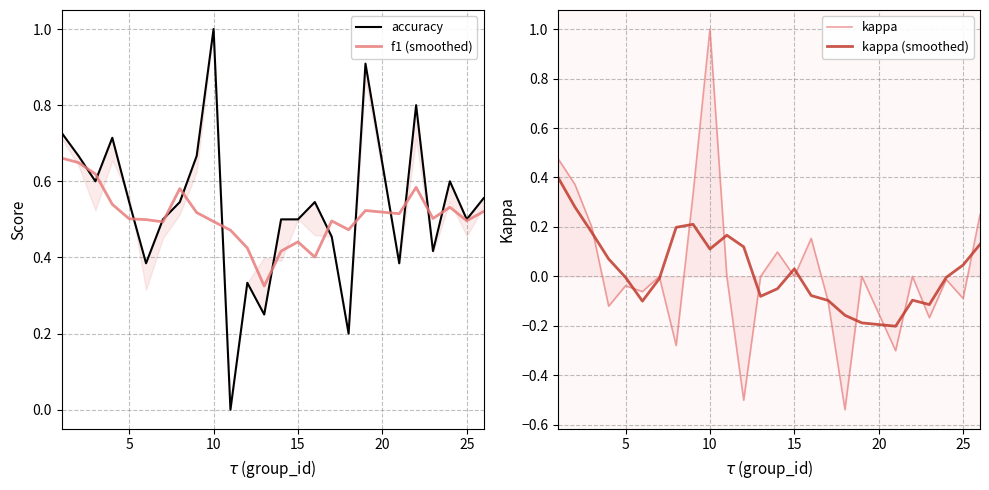

True or false: f1 (smoothed) has a value of 0.8 at 5.

False